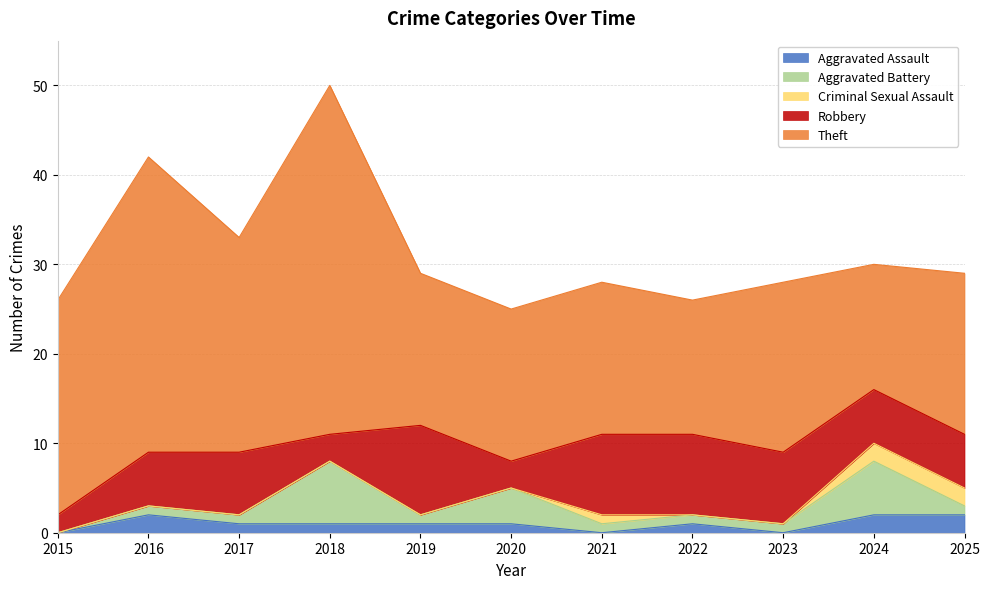

Does the chart display data point markers on the line(s)?

No